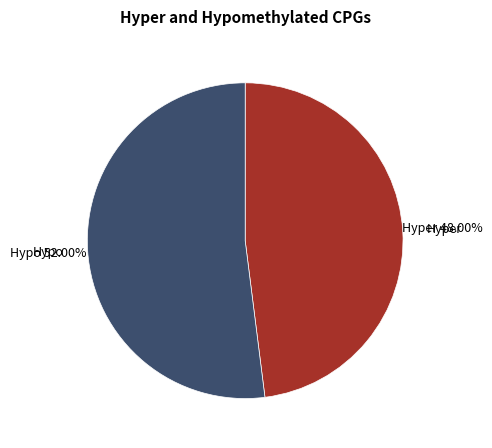

Rank the categories by value from highest to lowest.

Hypo, Hyper